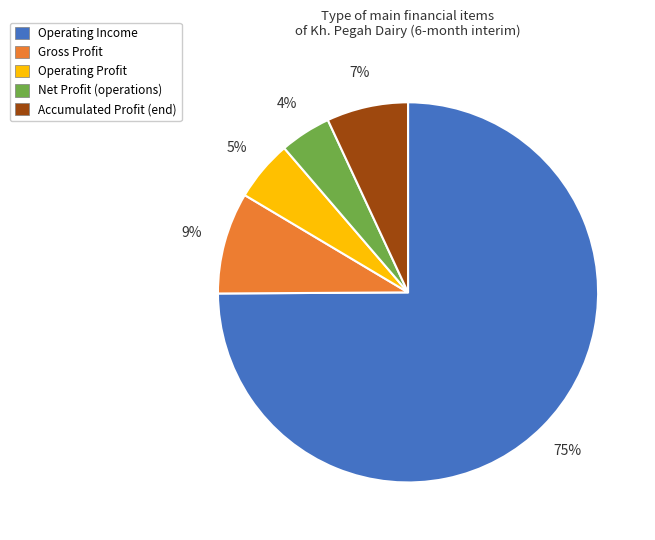

To the nearest percent, what is the average slice percentage?

20%